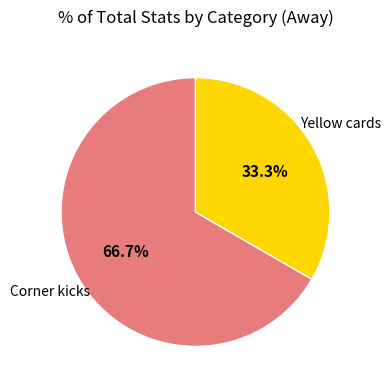

Does any single category account for the majority?

Yes